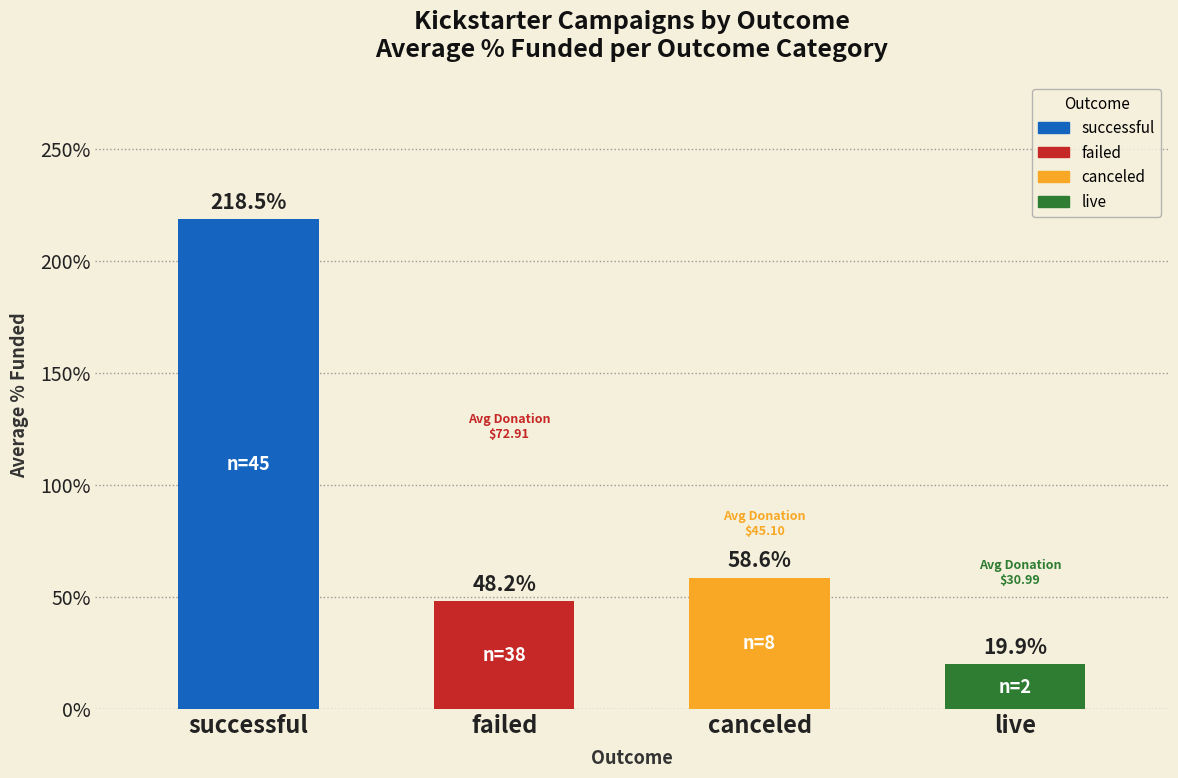

Where does the data first go above 58?

successful